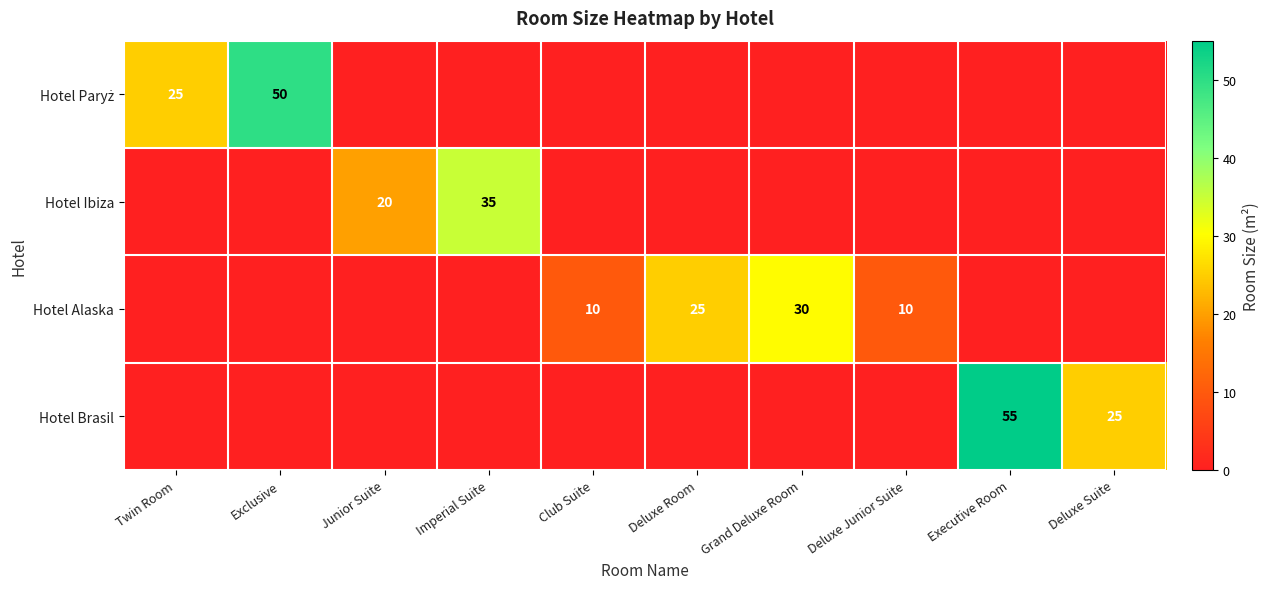

Which label corresponds to the smallest value in the chart?

Junior Suite